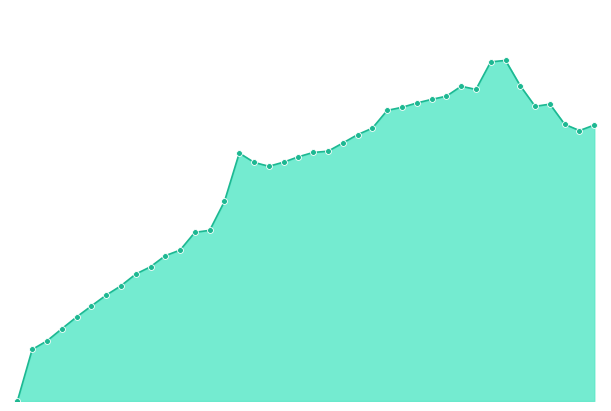

Is this an area chart (filled region under the line)?

Yes